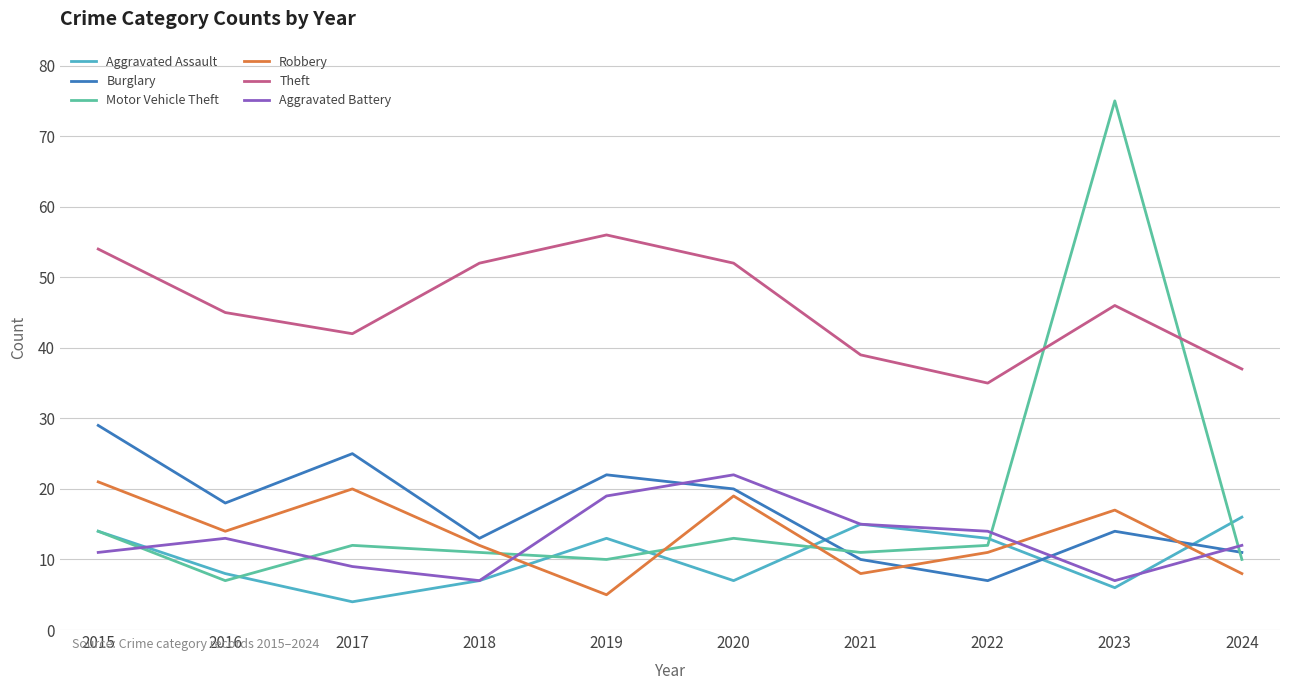

Which series has the largest range (max minus min)?

Motor Vehicle Theft